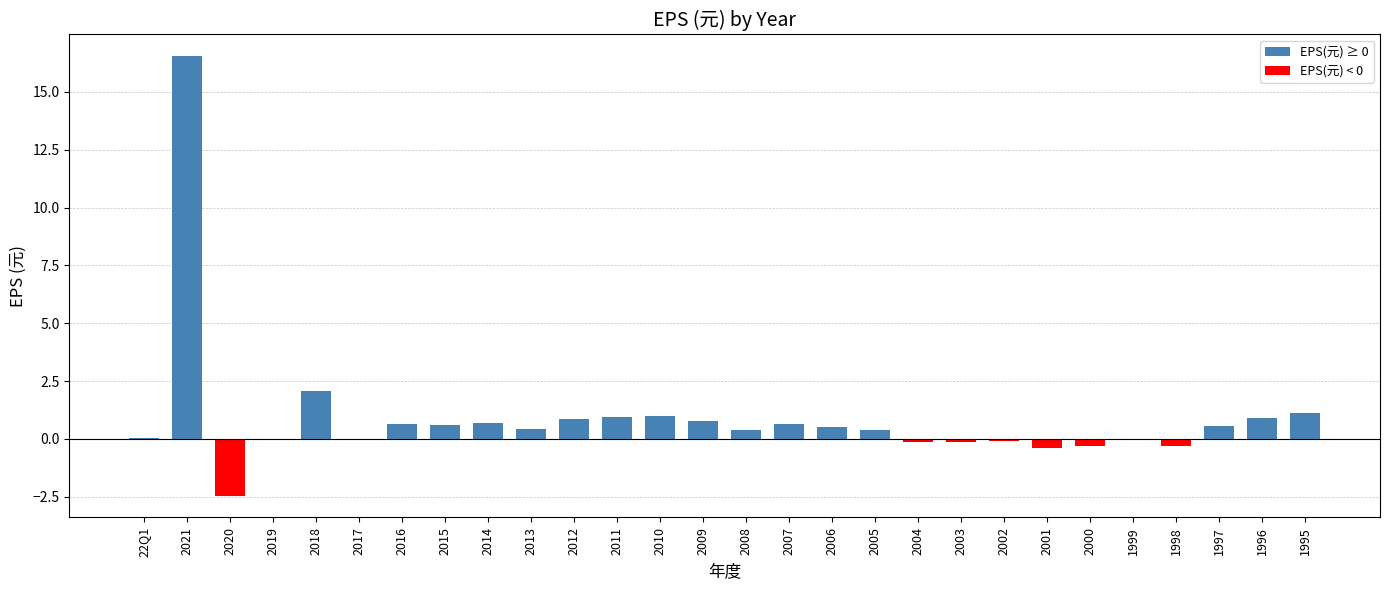

The chart shows a value of -0.4 at 2001. True or false?

True